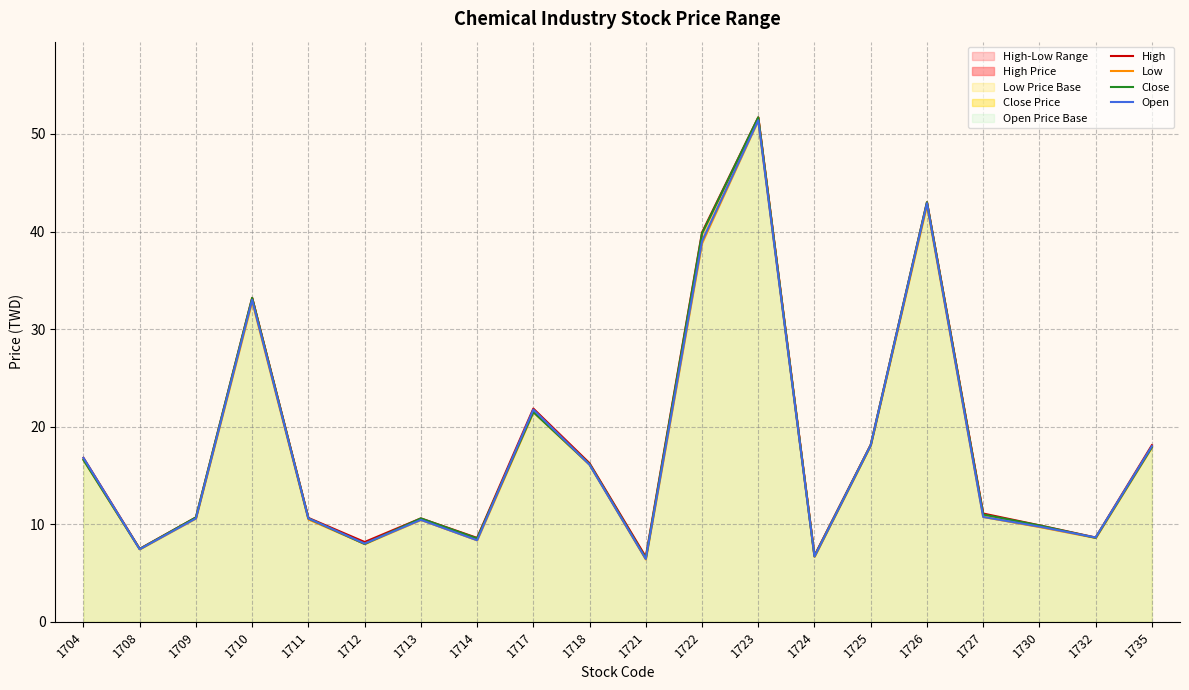

At which label does Close first exceed 11?

1704